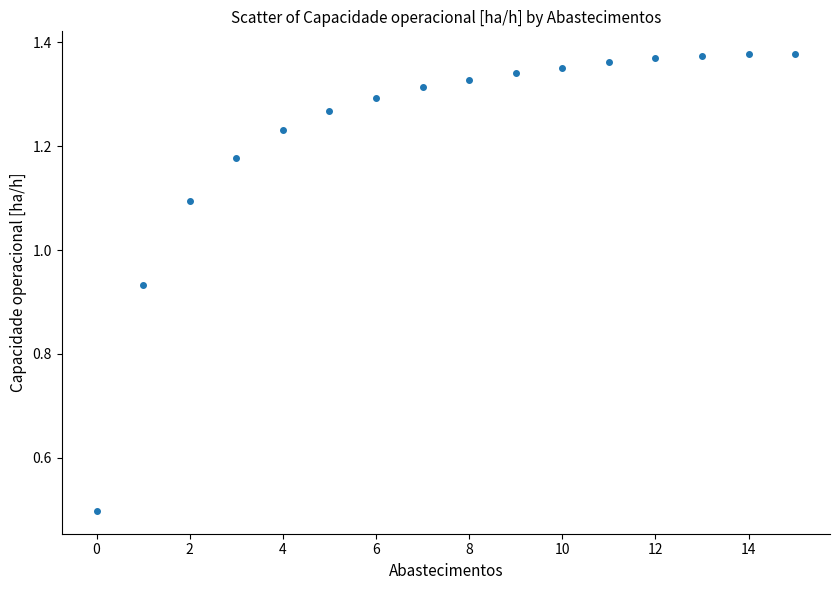

What Y value in the scatter plot is closest to 0?

0.5